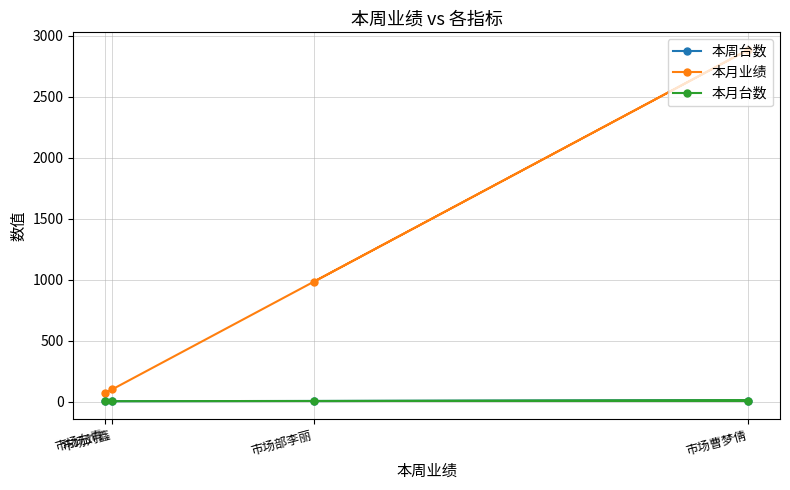

Count the number of data series in this chart.

3